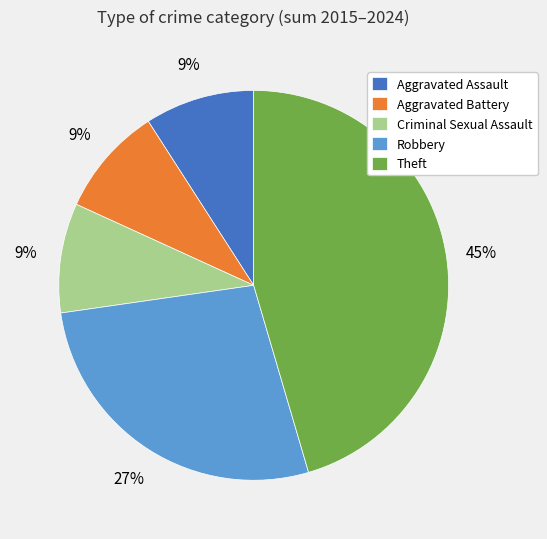

What percentage is the Aggravated Assault slice, to the nearest percent?

9%